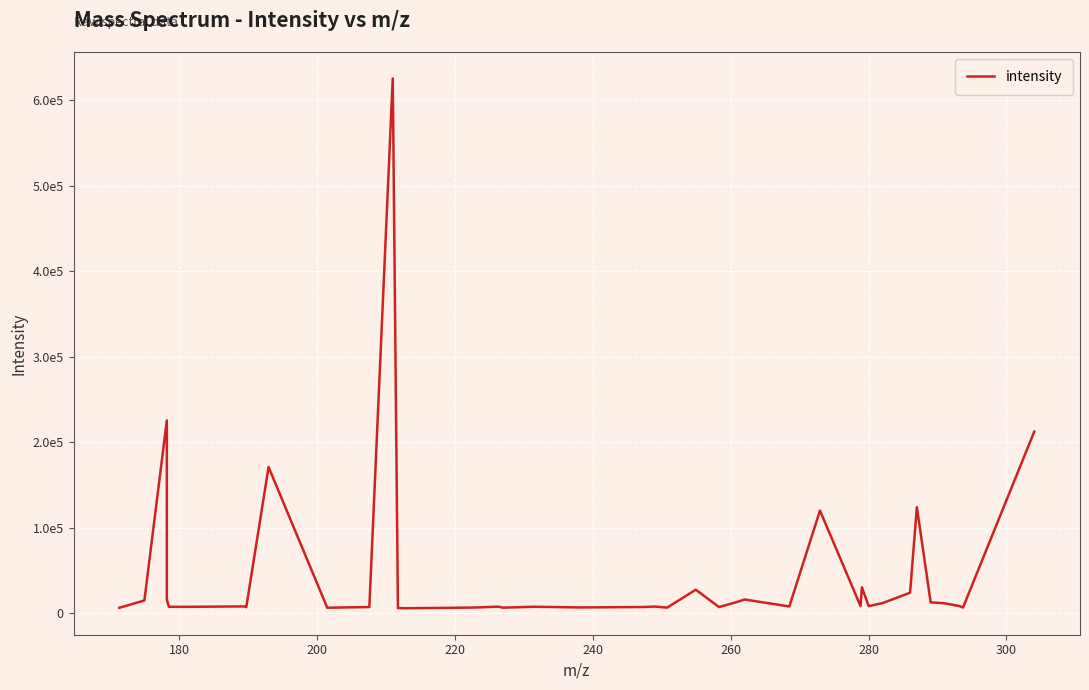

Does the chart have visible grid lines?

Yes